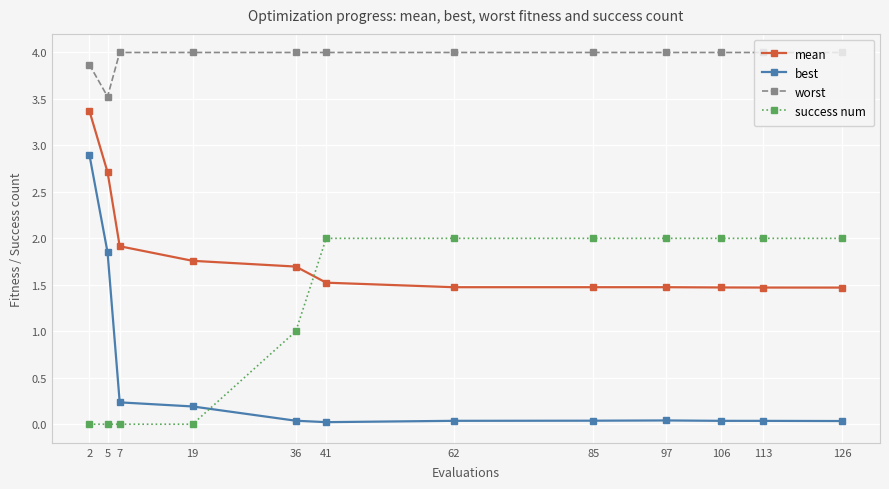

Count the number of categories in the chart.

12